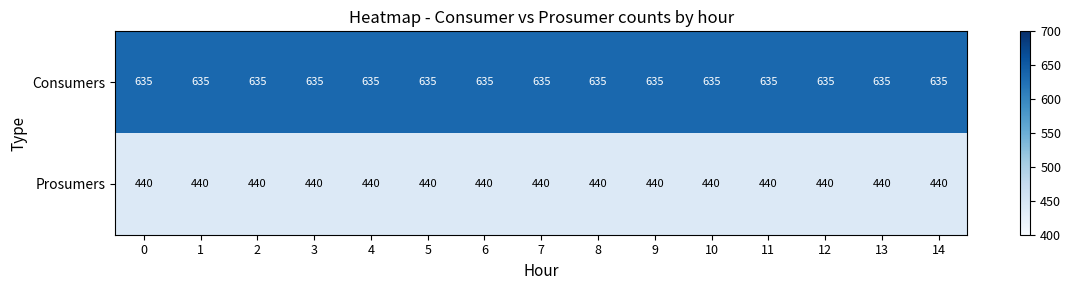

What is the smallest value displayed?

440